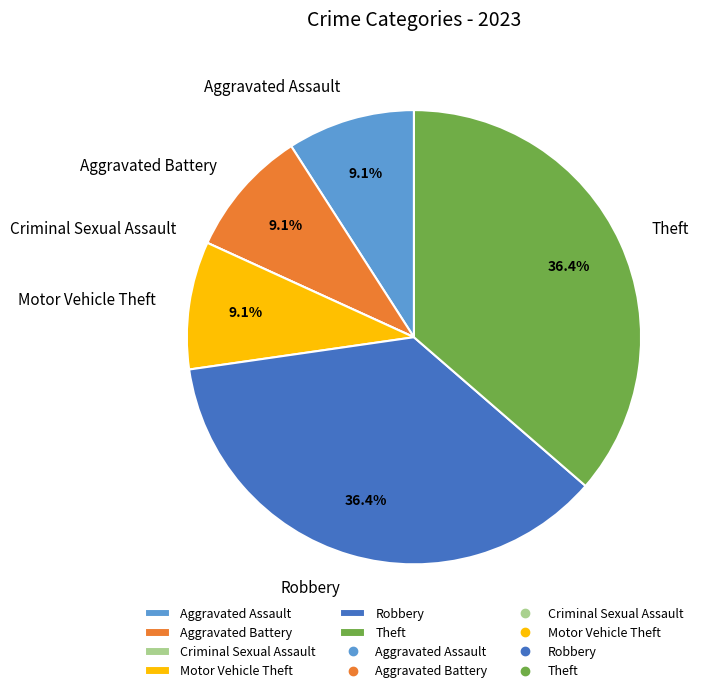

Does Robbery represent more than half of the total?

No